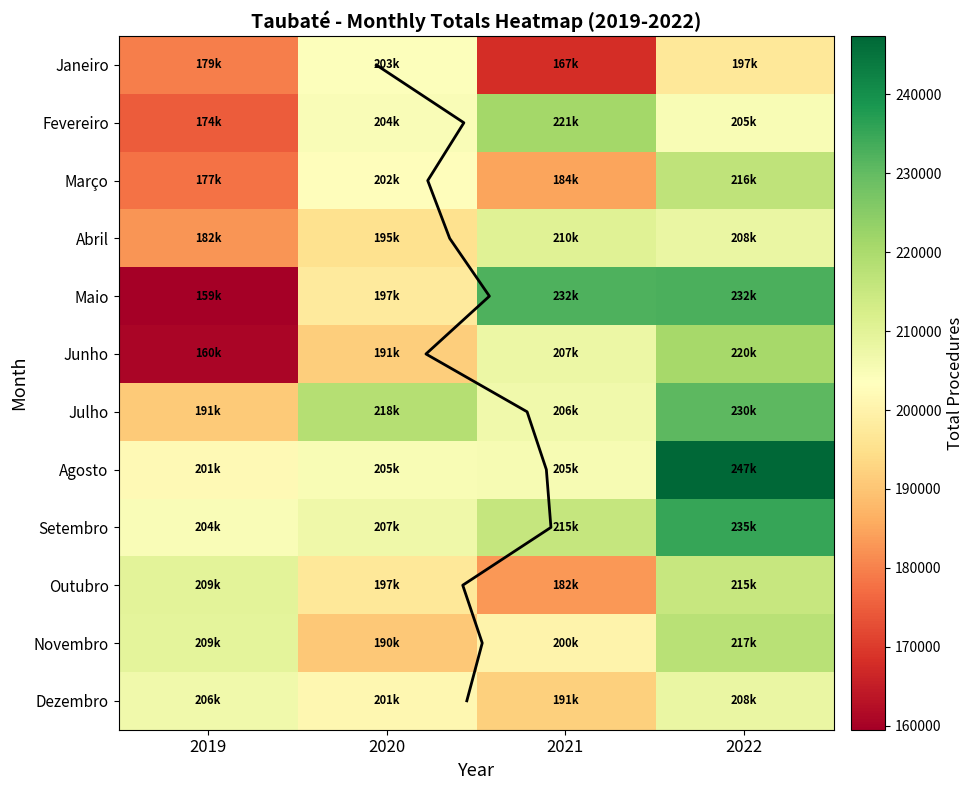

What is the spread (max minus min) of values at 2020?

28012